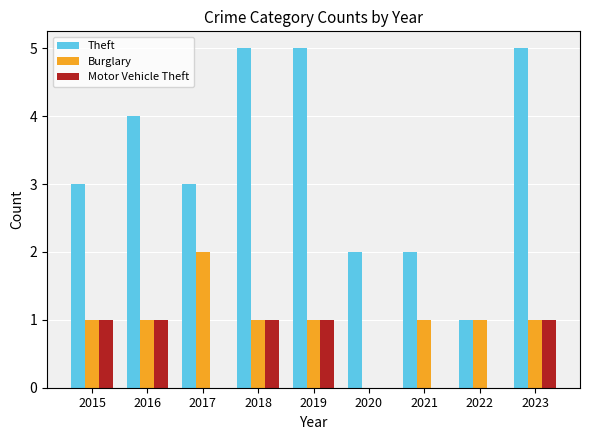

What is the greatest value displayed?

5